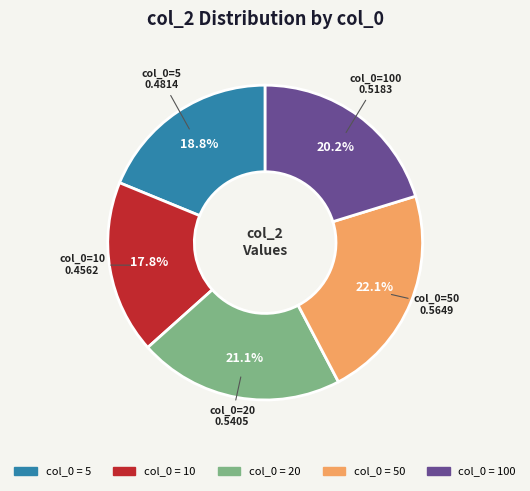

How many segments does this pie chart have?

5